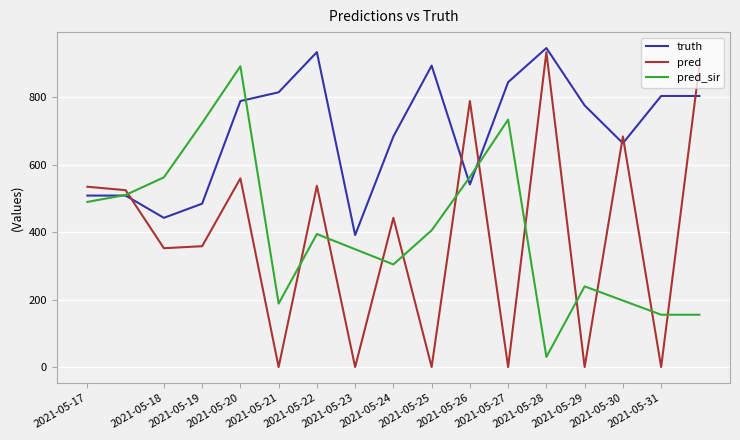

After their last crossing, which series has the higher values: truth or pred_sir?

truth